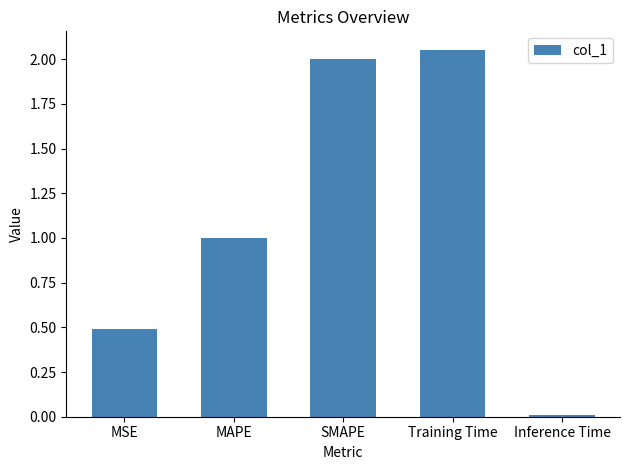

What is the average value?

1.1